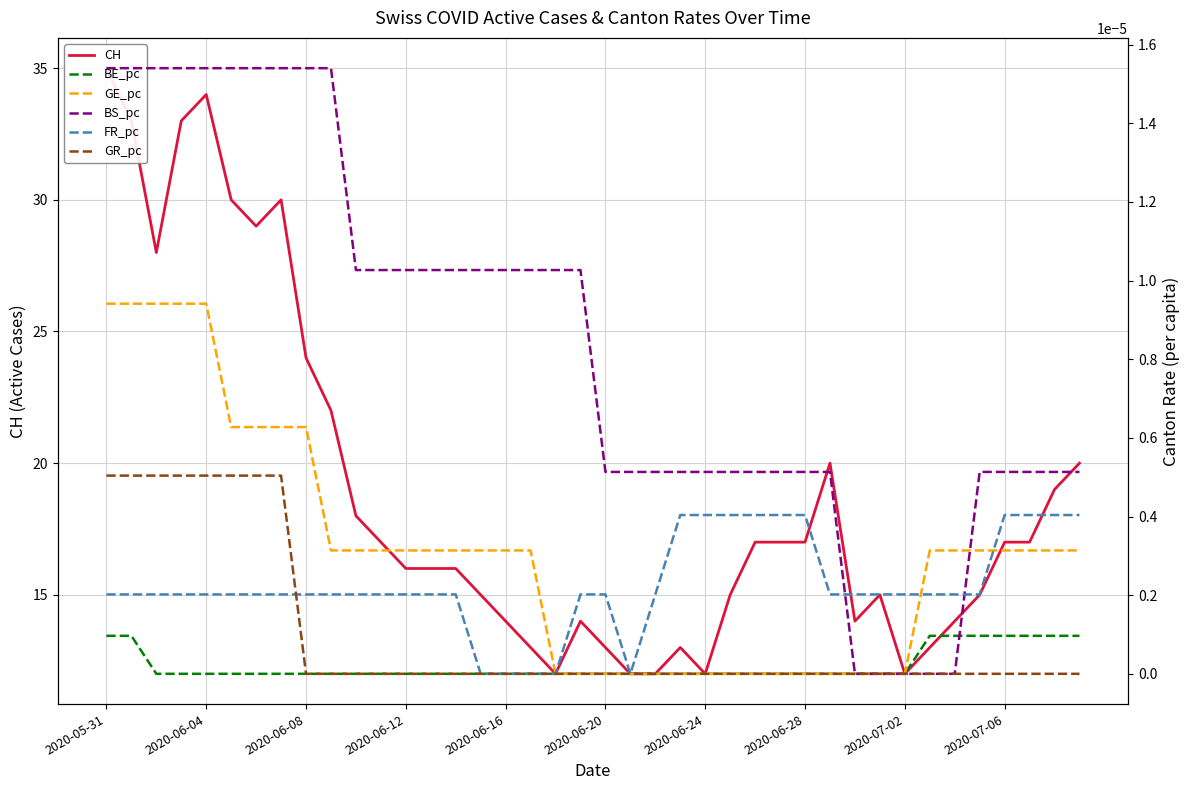

How many data points in GE_pc are above 0?

25